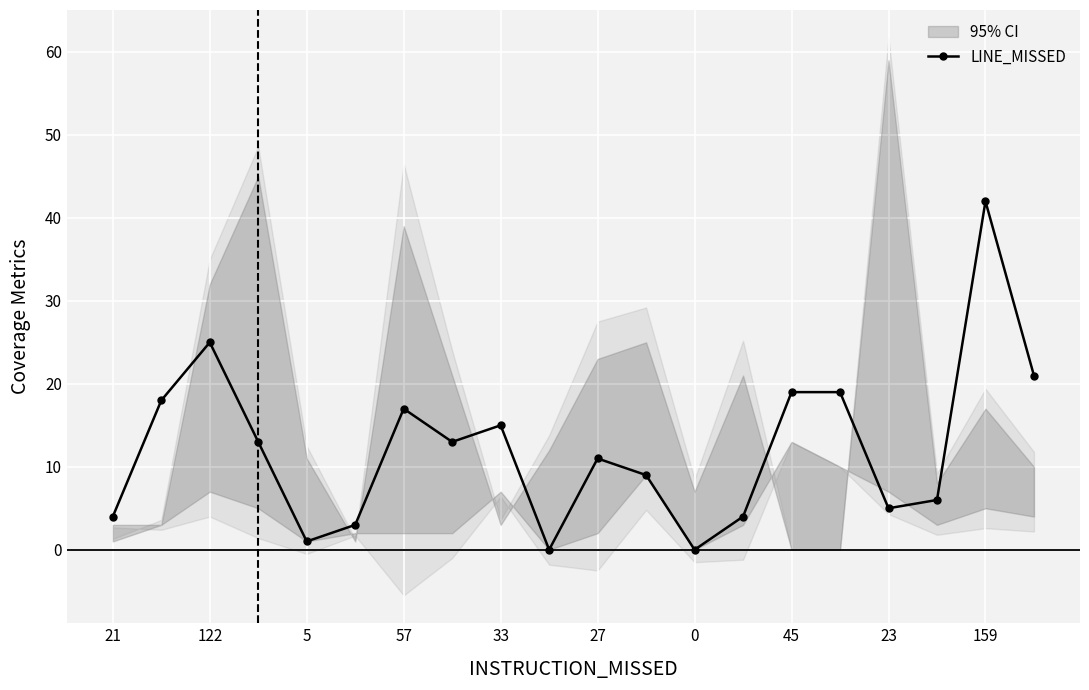

The chart shows a value of 37 at 19. True or false?

False